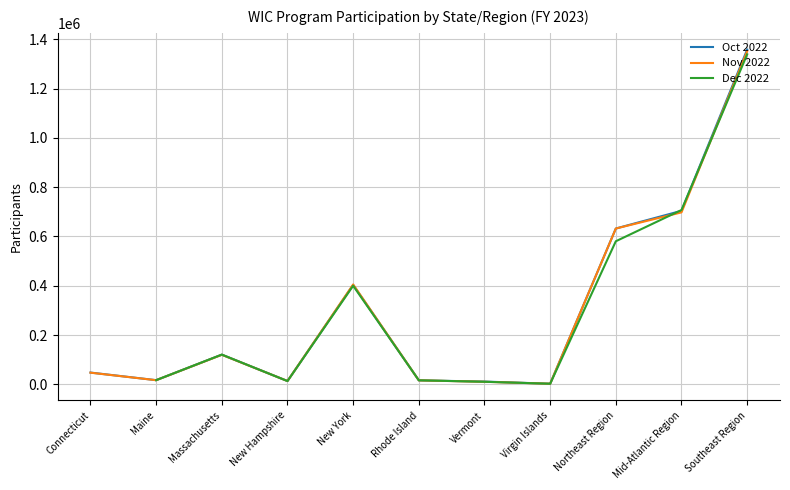

What position from the left is Massachusetts?

3